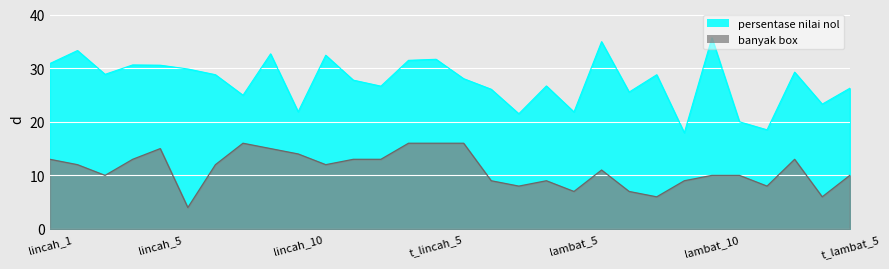

Reading left to right, what are all the values shown in this chart?

persentase nilai nol: 30.9	33.3	28.9	30.6	30.6	29.9	28.8	25.0	32.7	21.9	32.4	27.8	26.7	31.5	31.7	28.0	26.1	21.5	26.7	21.8	35.0	25.5	28.8	17.9	35.7	20.0	18.5	29.3	23.3	26.3
banyak box: 13.0	12.0	10.0	13.0	15.0	4.0	12.0	16.0	15.0	14.0	12.0	13.0	13.0	16.0	16.0	16.0	9.0	8.0	9.0	7.0	11.0	7.0	6.0	9.0	10.0	10.0	8.0	13.0	6.0	10.0